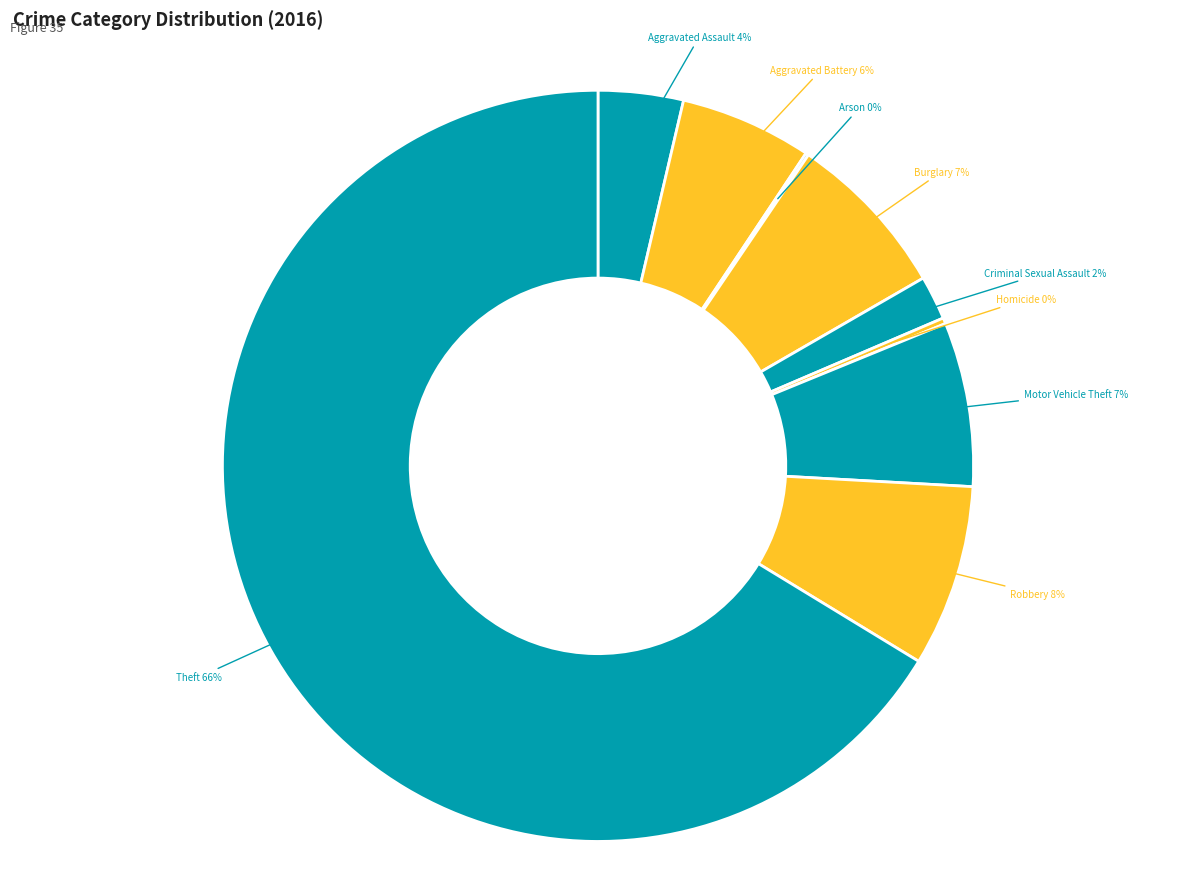

Do Burglary and Robbery together represent more than half of the pie?

No